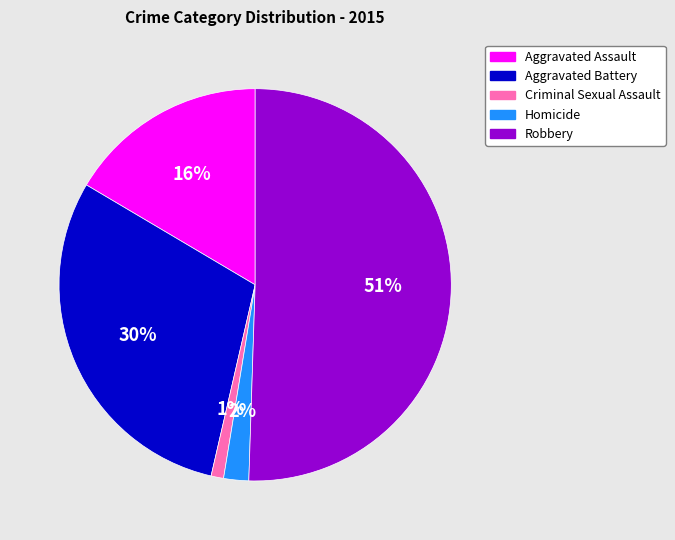

To the nearest percent, what is the average slice percentage?

20%